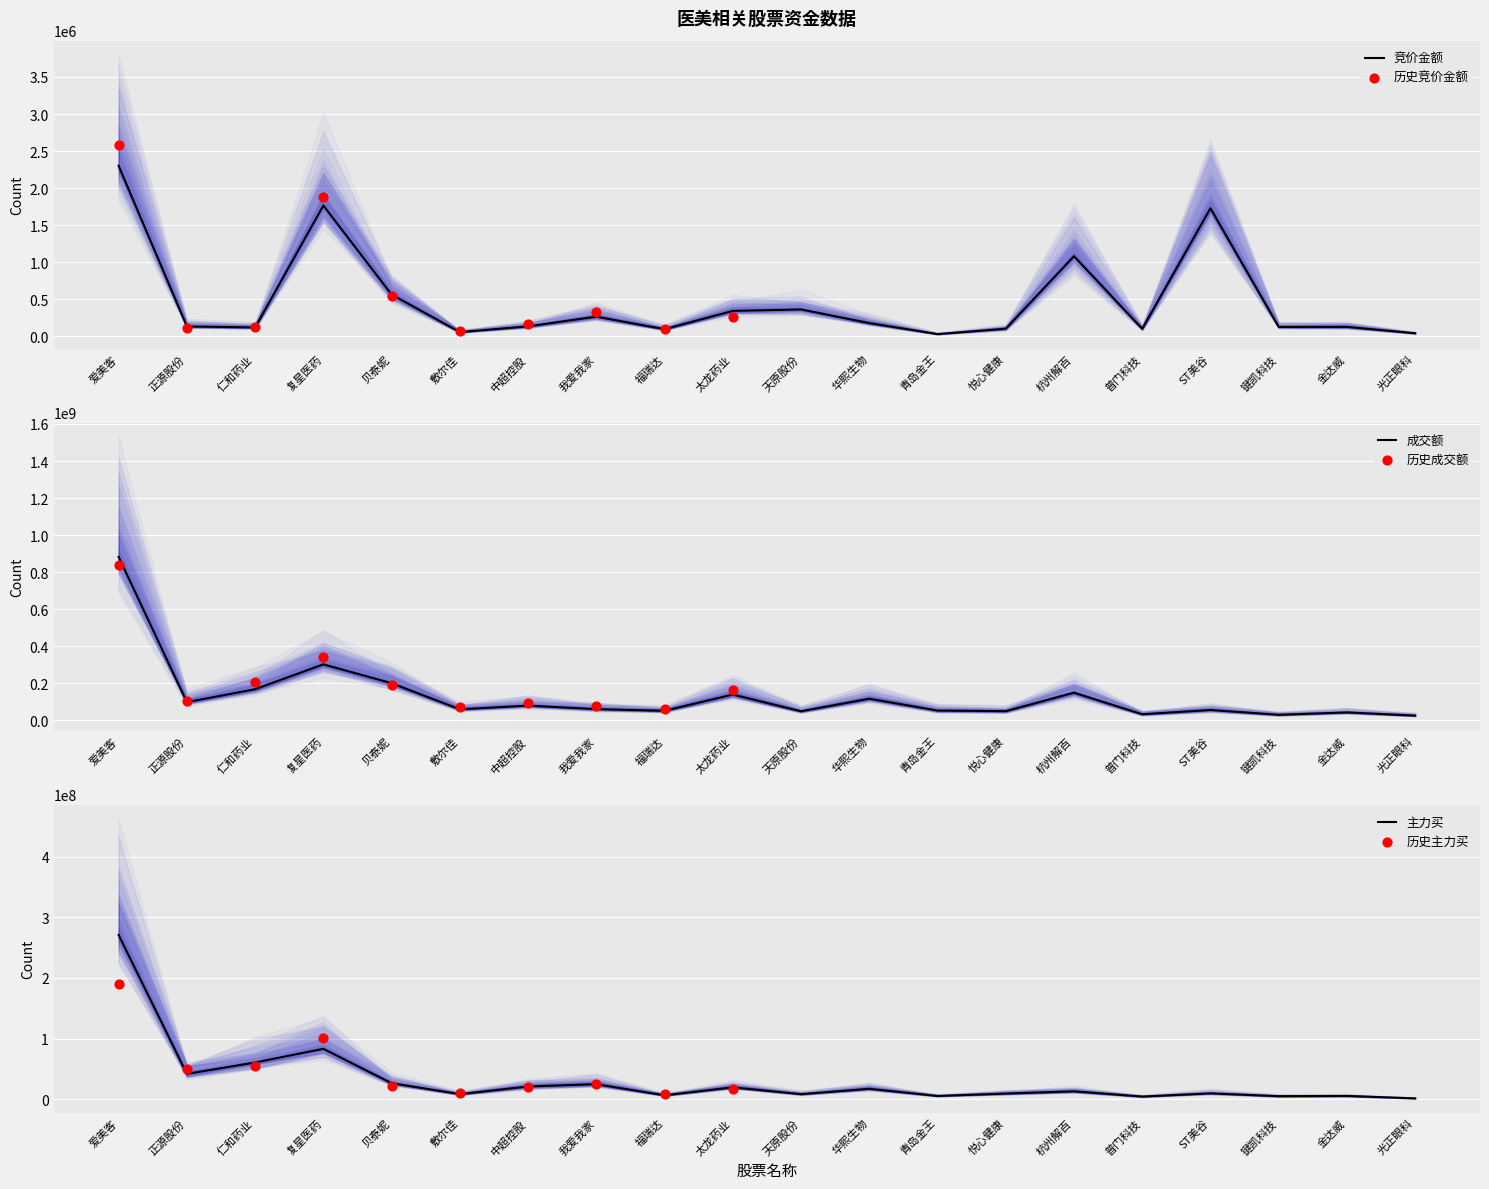

At how many categories does at least one series exceed 146120996?

5